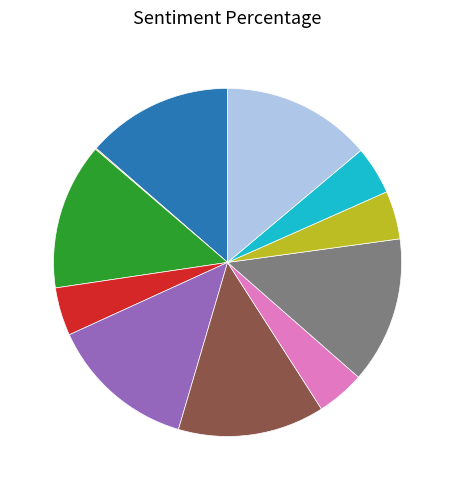

Is there a majority slice in this chart?

No